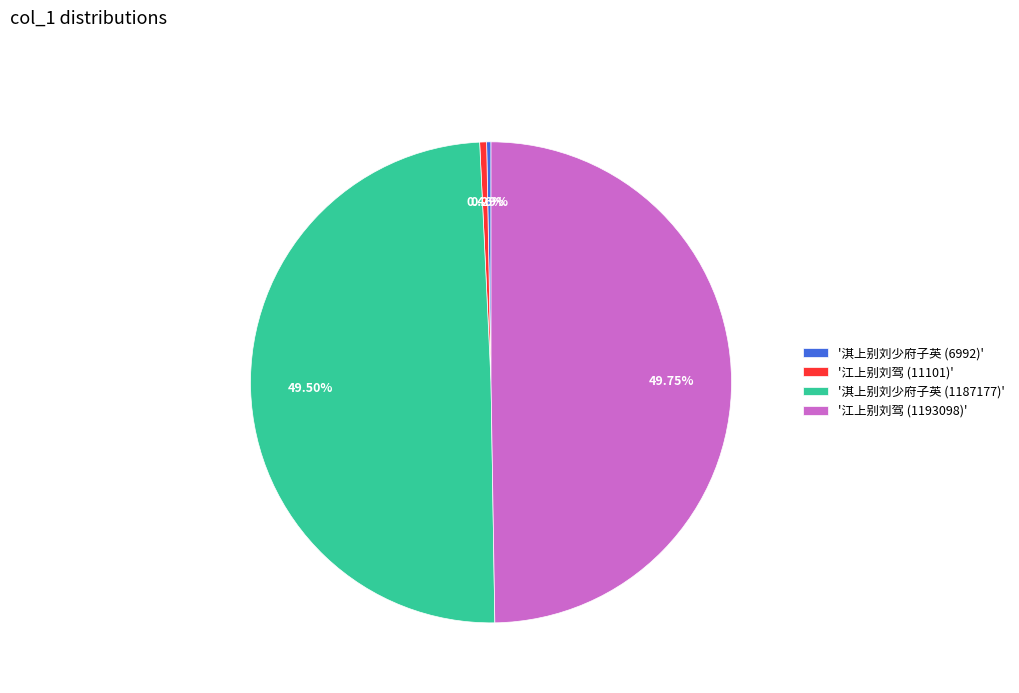

Do '江上别刘驾 (1193098)' and '淇上别刘少府子英 (6992)' together represent more than half of the pie?

Yes